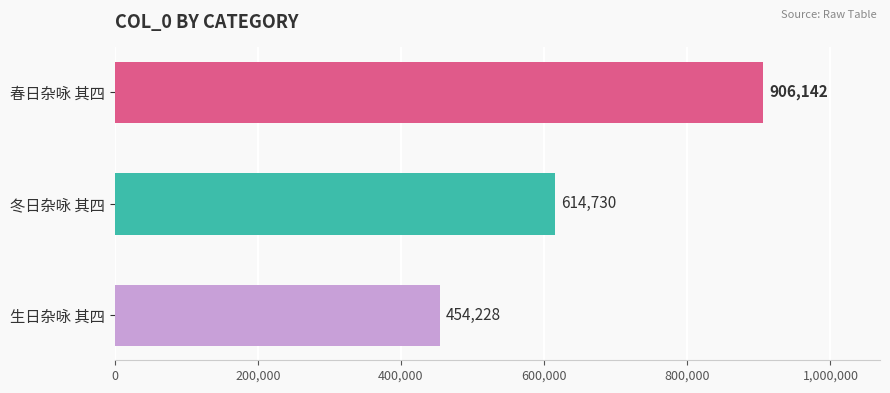

Which category has the lowest value across all series?

生日杂咏 其四